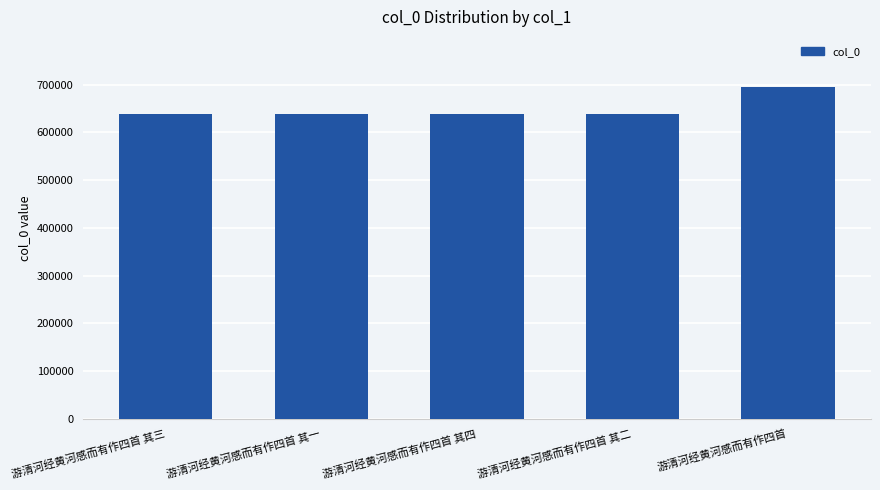

What is the approximate value at 游清河经黄河感而有作四首 其二, to the nearest 10?

638410